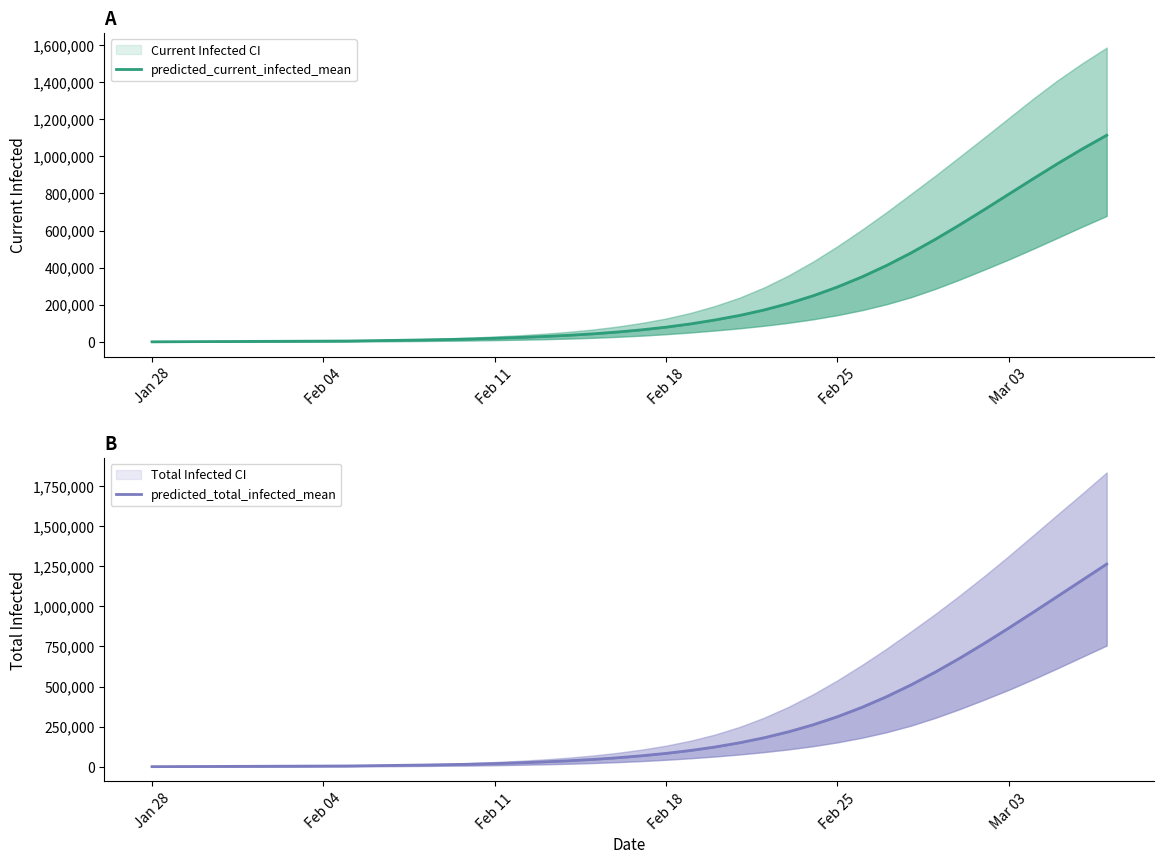

True or false: predicted_total_infected_mean and predicted_current_infected_mean cross at least once.

False